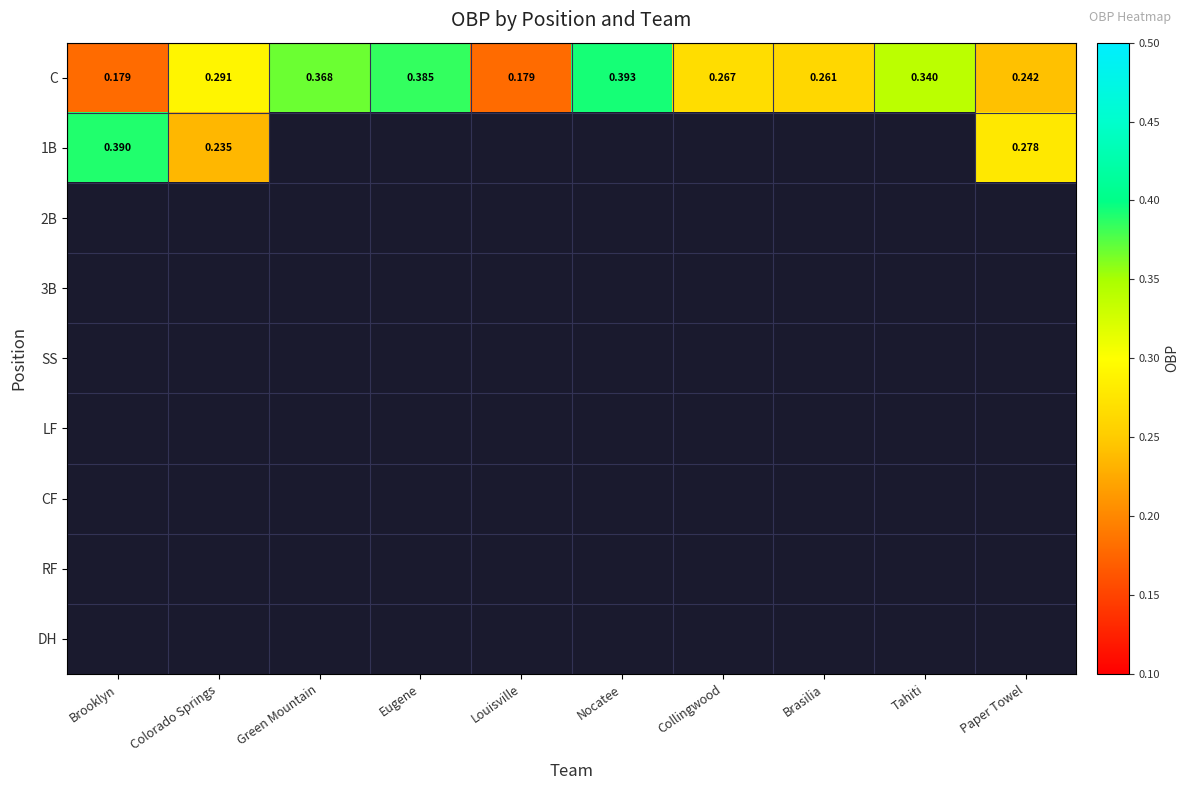

Which category has the highest value in the C series?

Nocatee